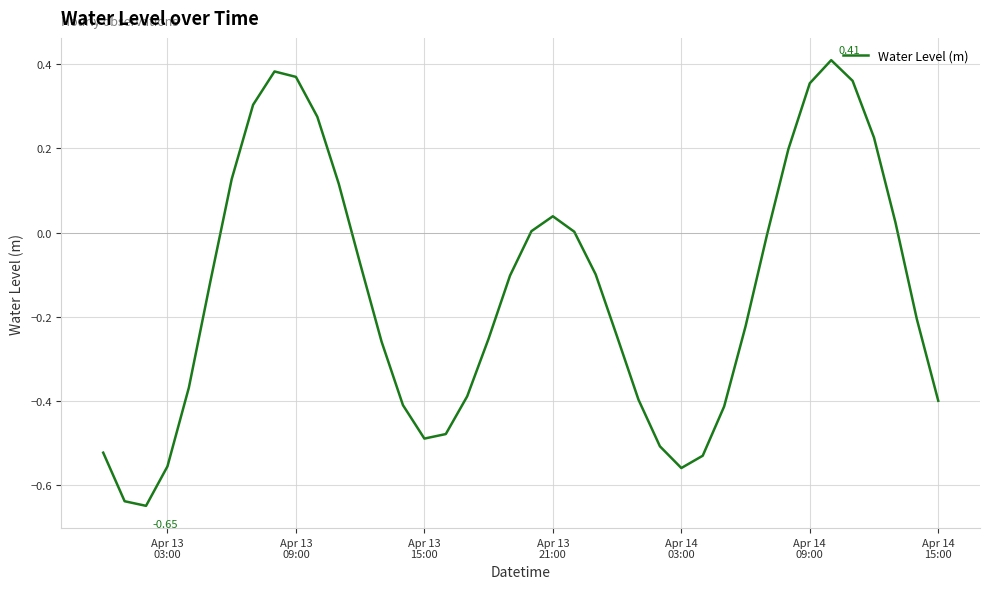

What is the difference between the maximum and minimum values?

1.1